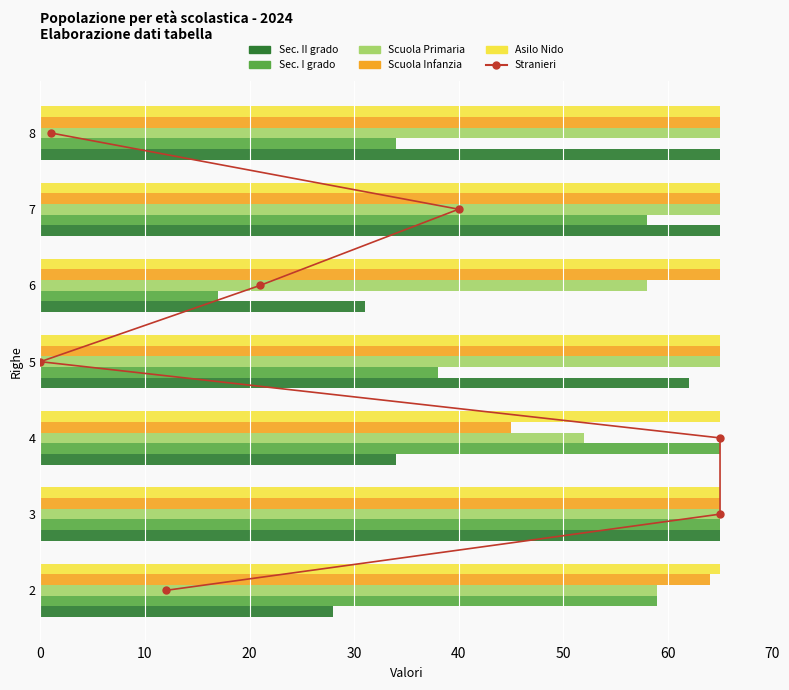

What is the maximum value for Scuola Infanzia?

65.0